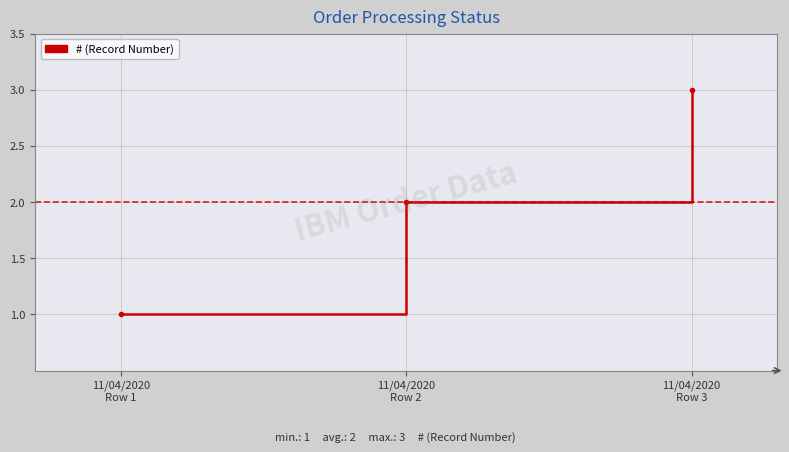

Does the chart have visible grid lines?

Yes